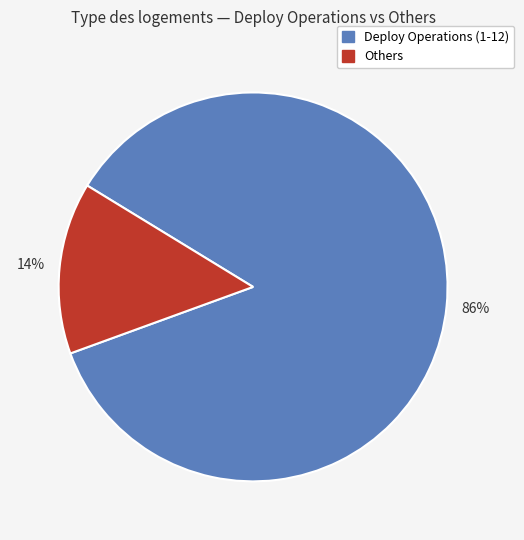

Is there any slice that represents more than half of the pie?

Yes